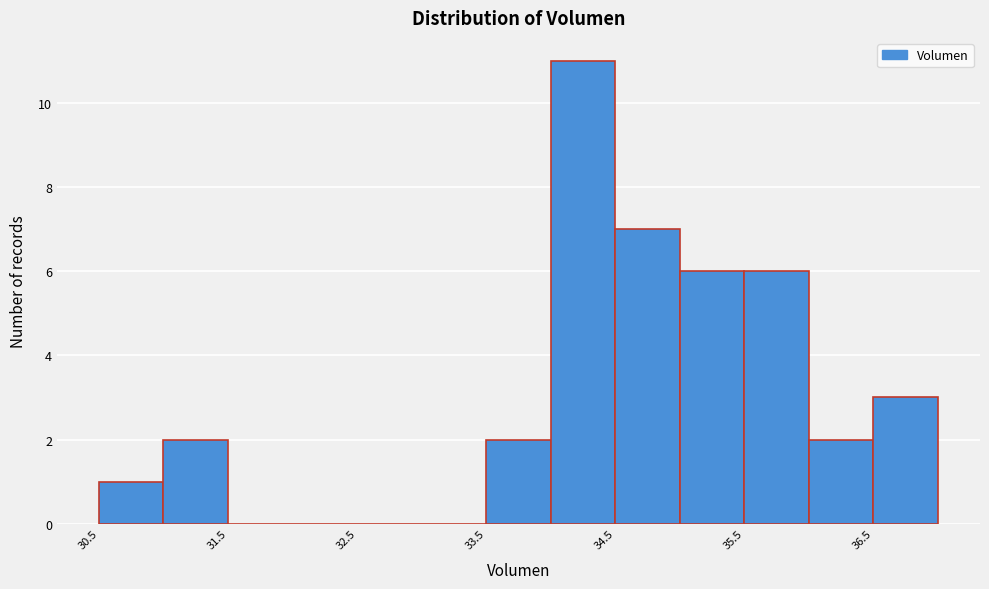

How tall is the bar that spans 36.0 to 36.5 on the x-axis? The values are not printed on the chart, so give them approximately, as read against the axis.

2